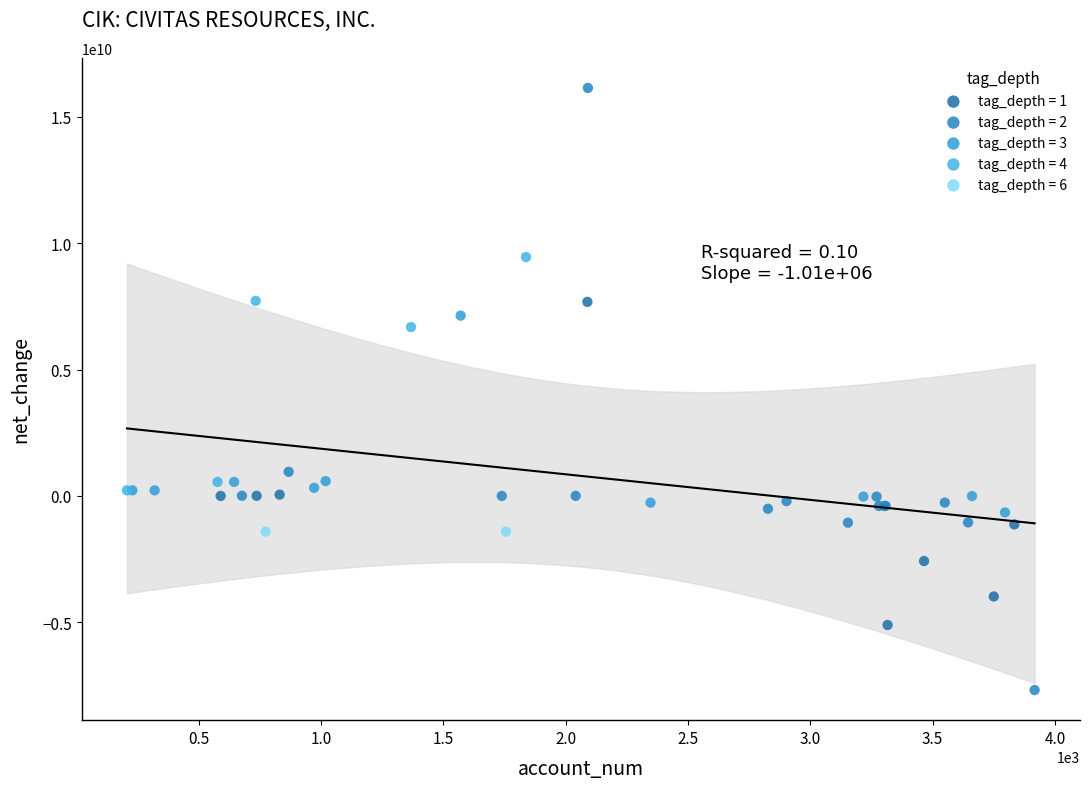

What are all the series names shown in the legend?

tag_depth = 1, tag_depth = 2, tag_depth = 3, tag_depth = 4, tag_depth = 6